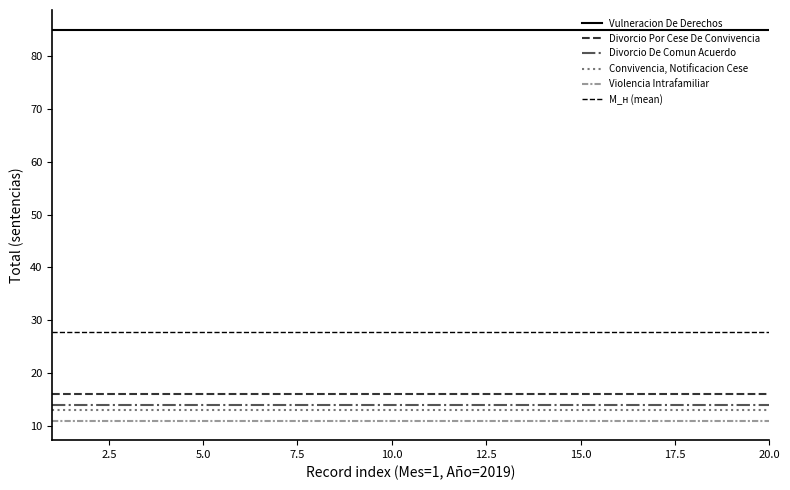

Rank the series by their maximum value, from lowest to highest.

Violencia Intrafamiliar, Convivencia, Notificacion Cese, Divorcio De Comun Acuerdo, Divorcio Por Cese De Convivencia, Vulneracion De Derechos